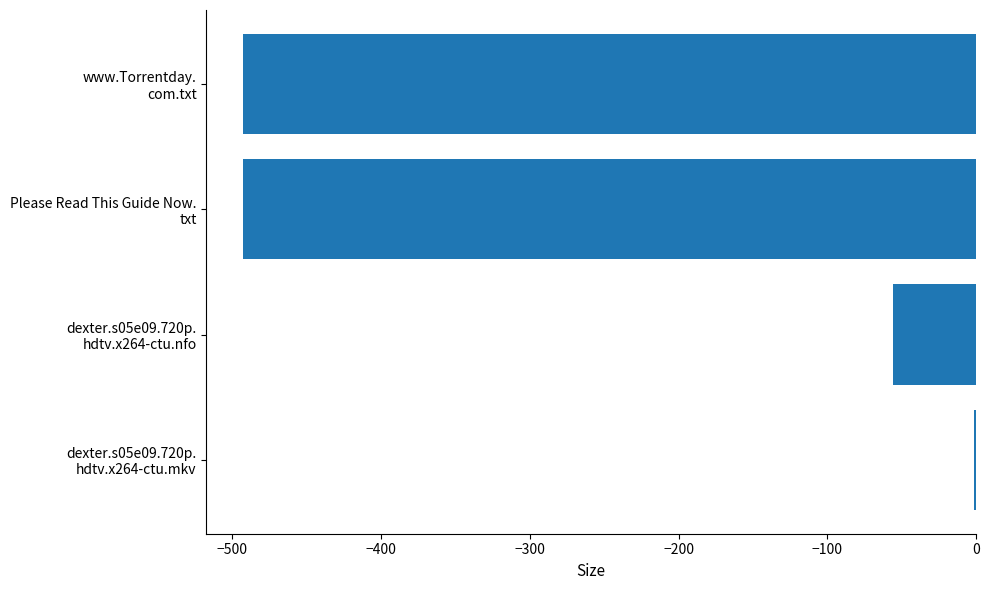

What is the sum of all values?

-1043.5